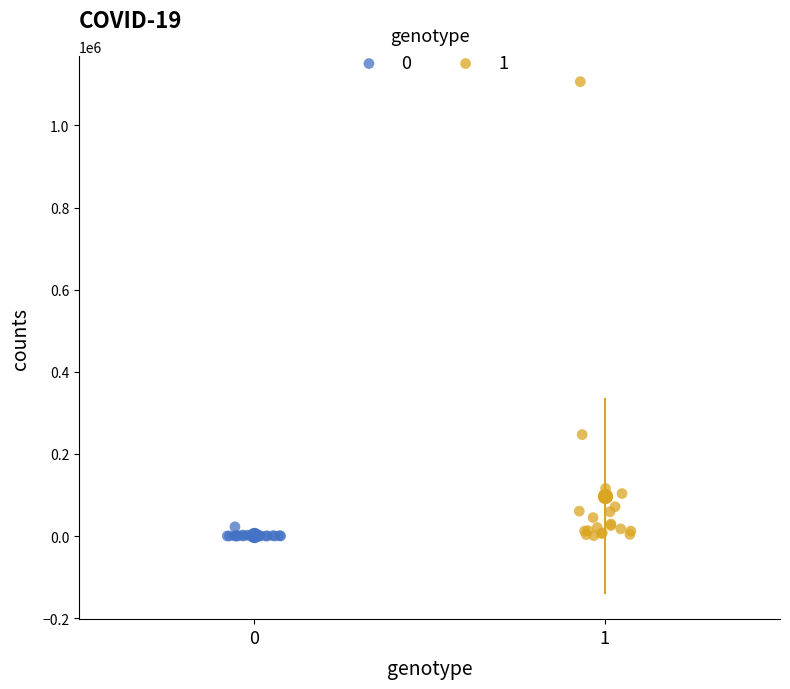

What are all the series names shown in the legend?

0, 1